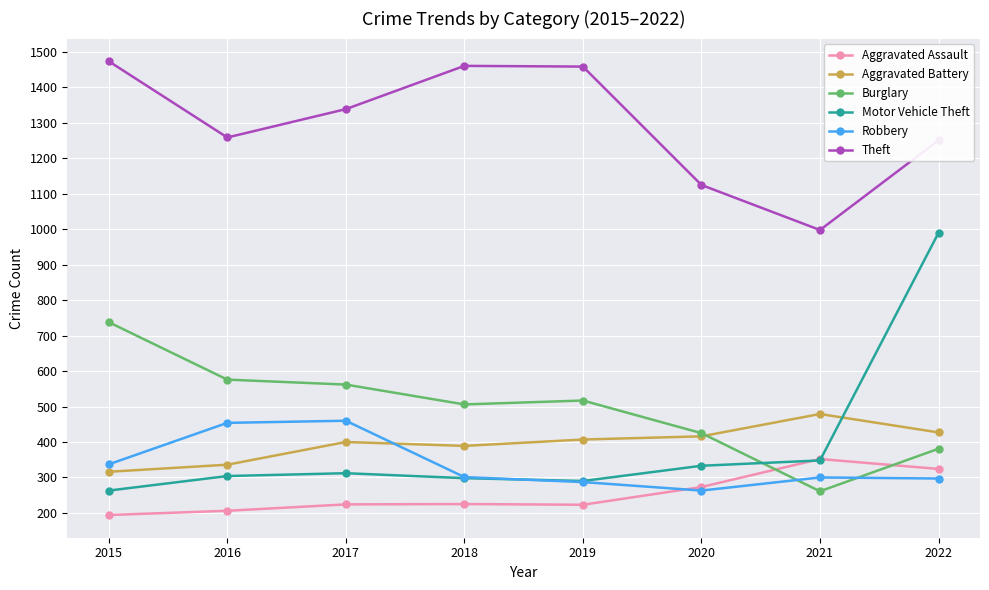

At which category does the chart reach its minimum across all series?

2015